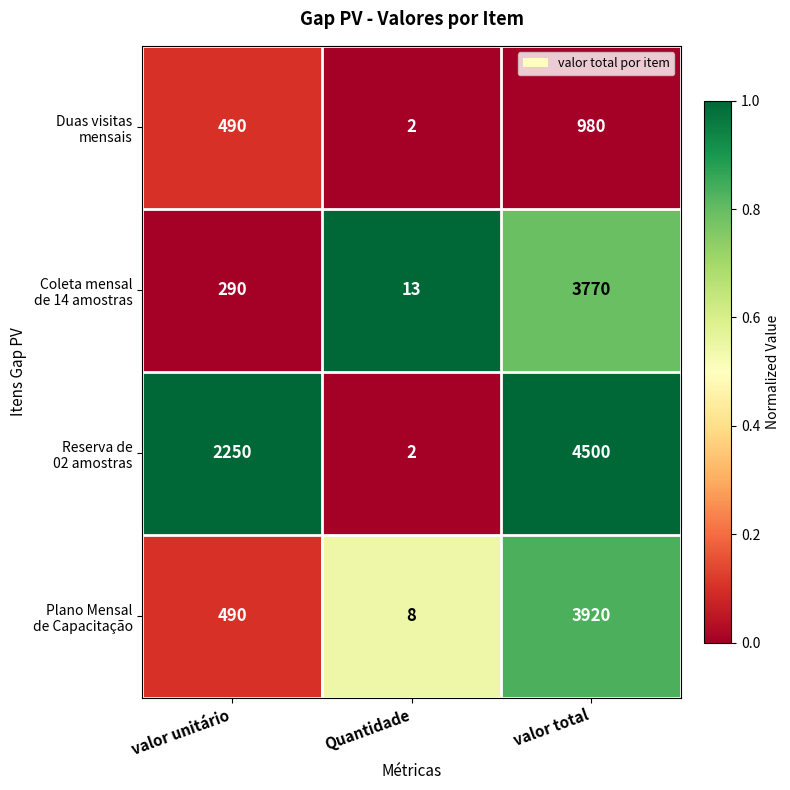

What is the total value across all series at Quantidade?

25